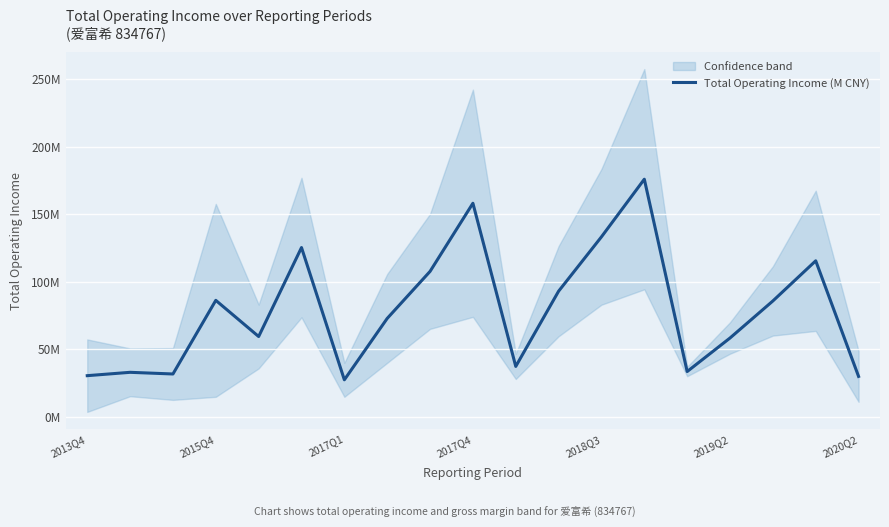

Count the number of categories in the chart.

19